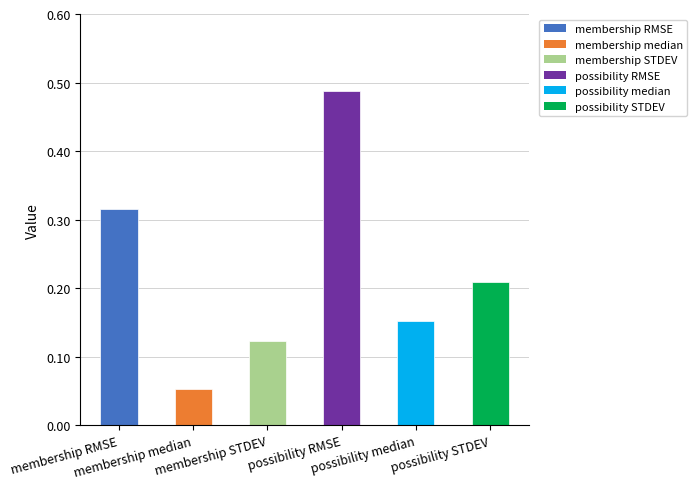

How many values are between 0 and 1?

6